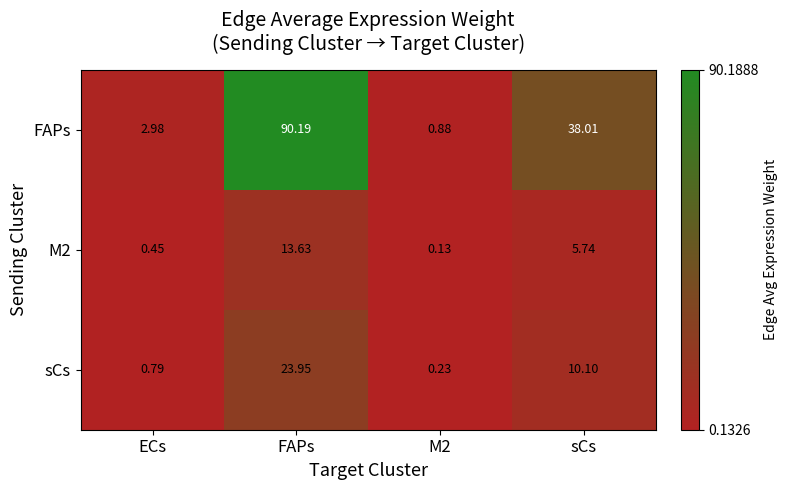

Which series has the largest total across all categories?

FAPs